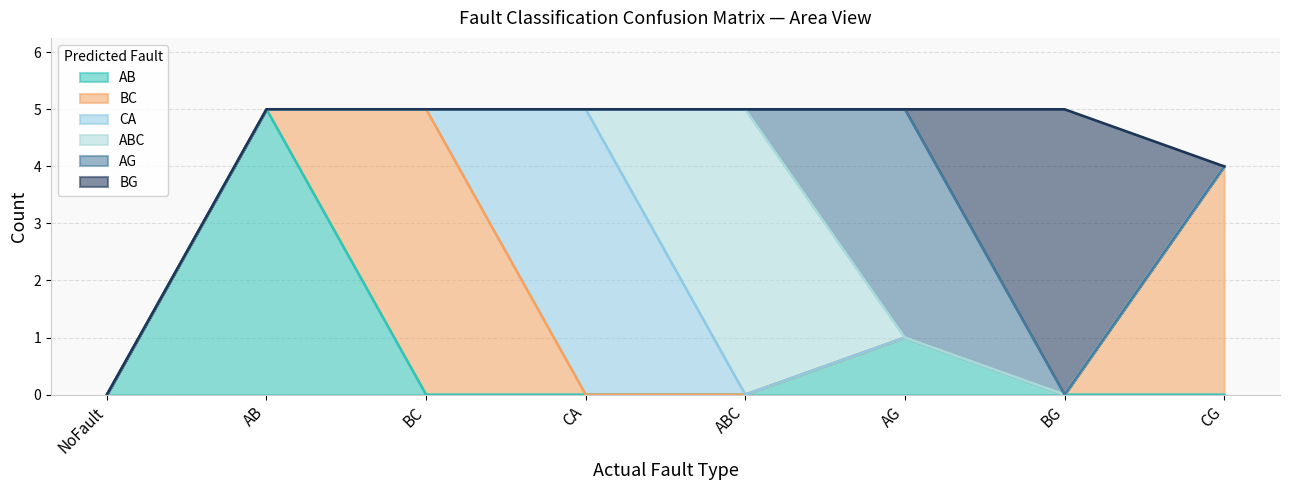

What is the total value across all series at CA?

5